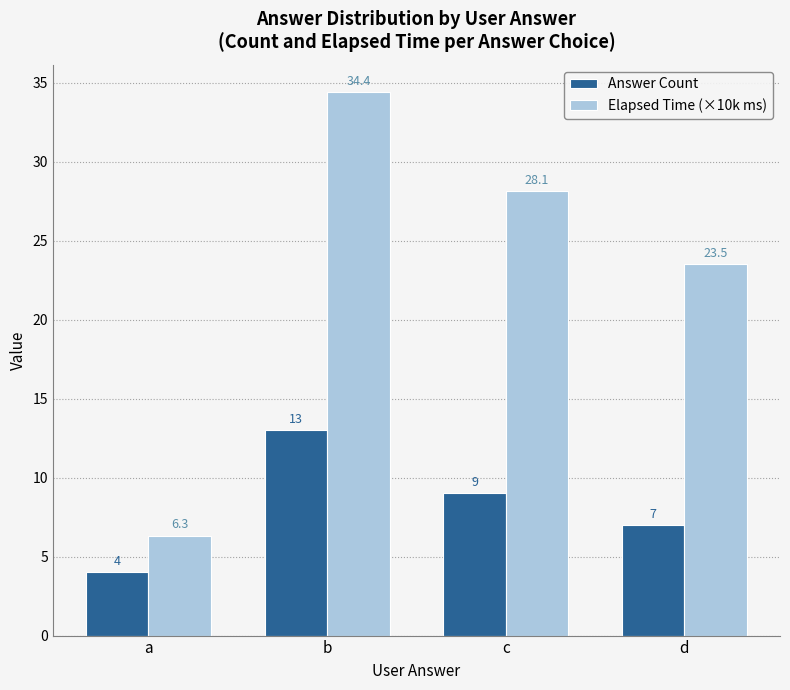

Which series has the widest spread of values?

Elapsed Time (×10k ms)